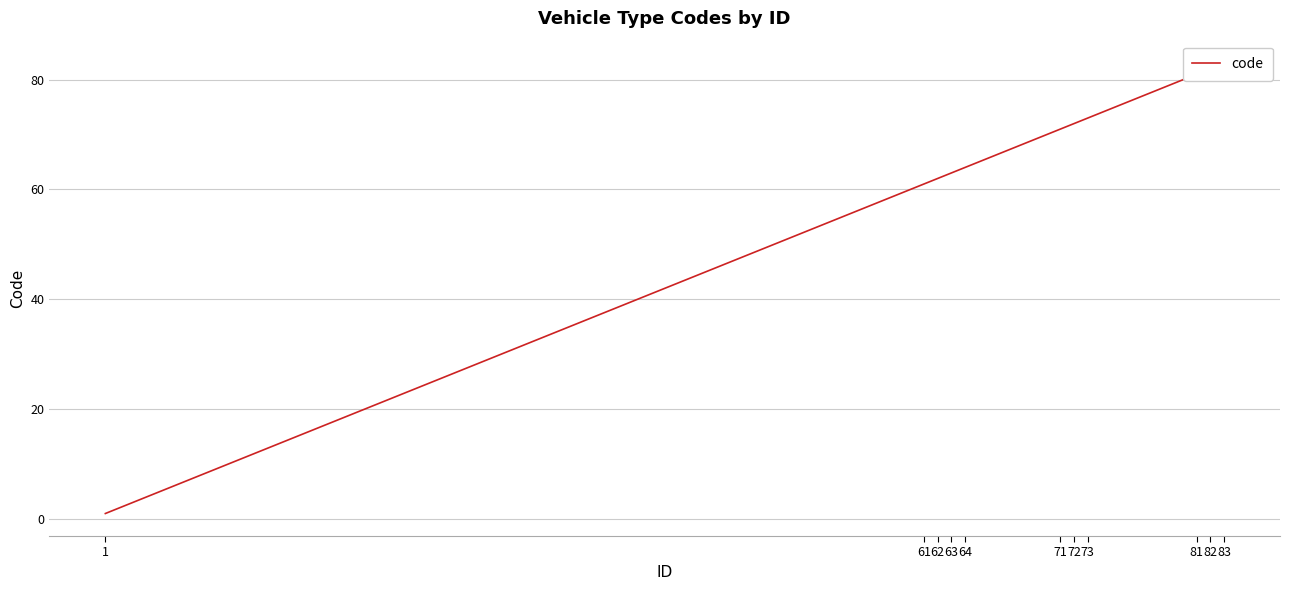

True or false: the data shows 81 at 81.

True